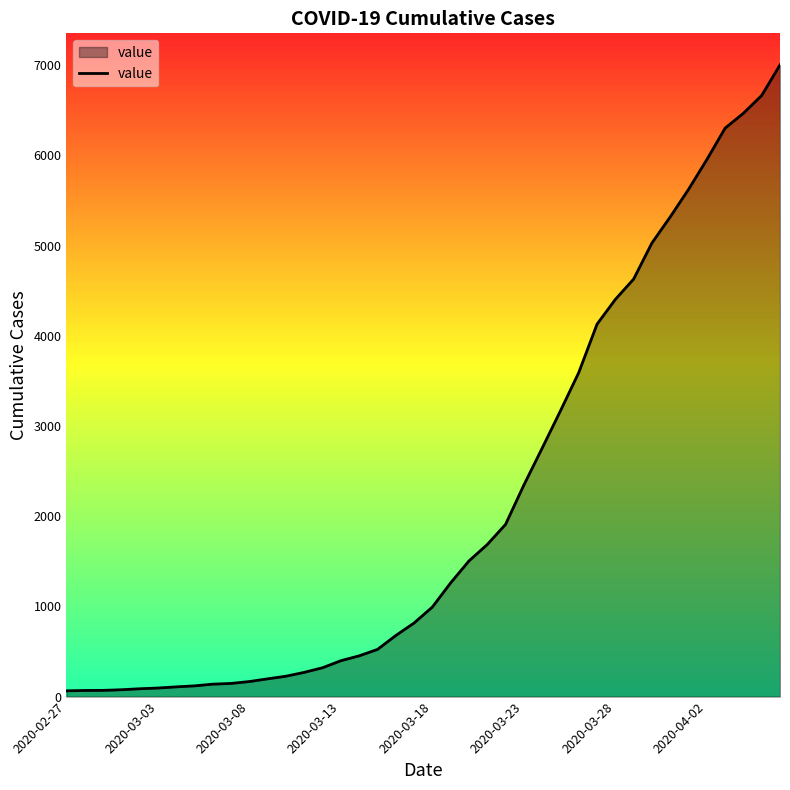

What is the difference between the maximum and minimum values?

6939